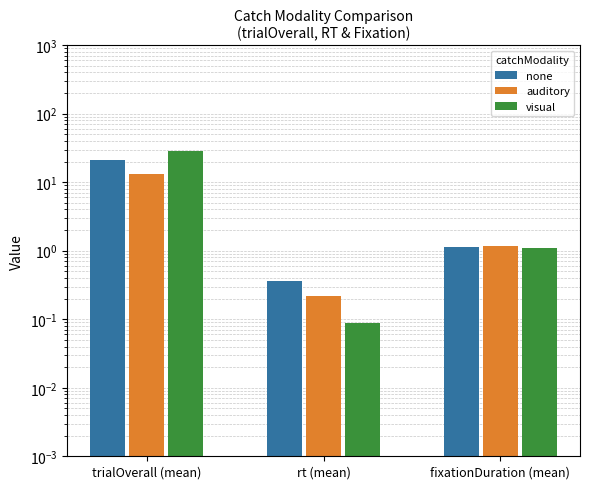

What is the value of the auditory bar at the 1st from the left?

13.0